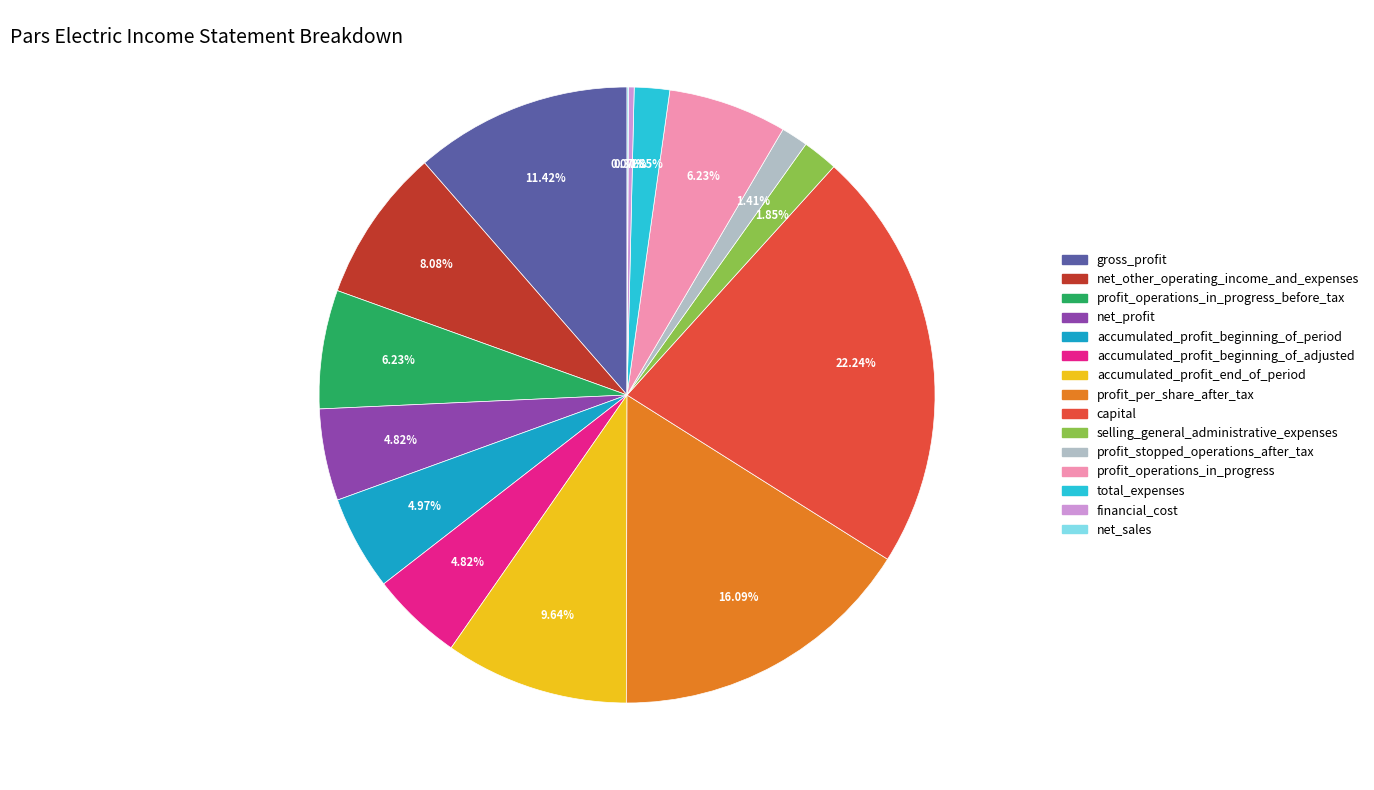

Does capital represent more than half of the total?

No